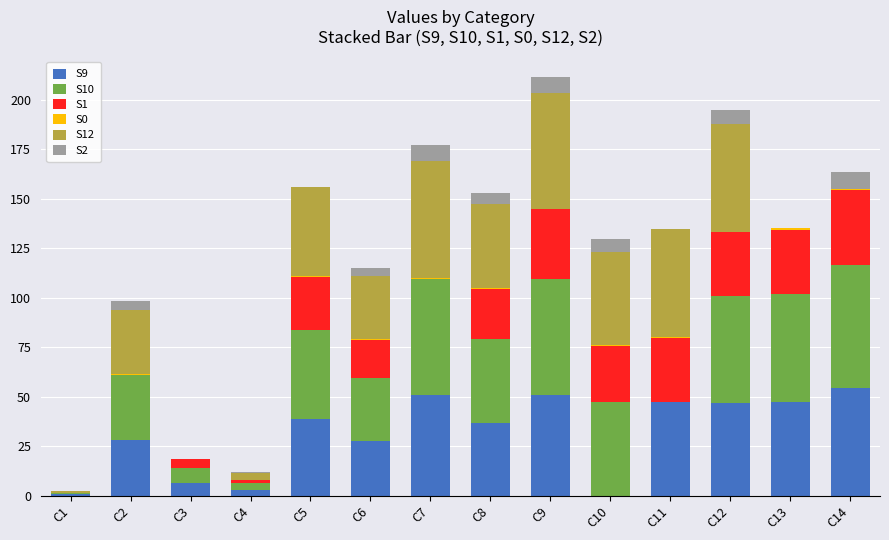

The S9 series shows 50.8 at C9. True or false?

True